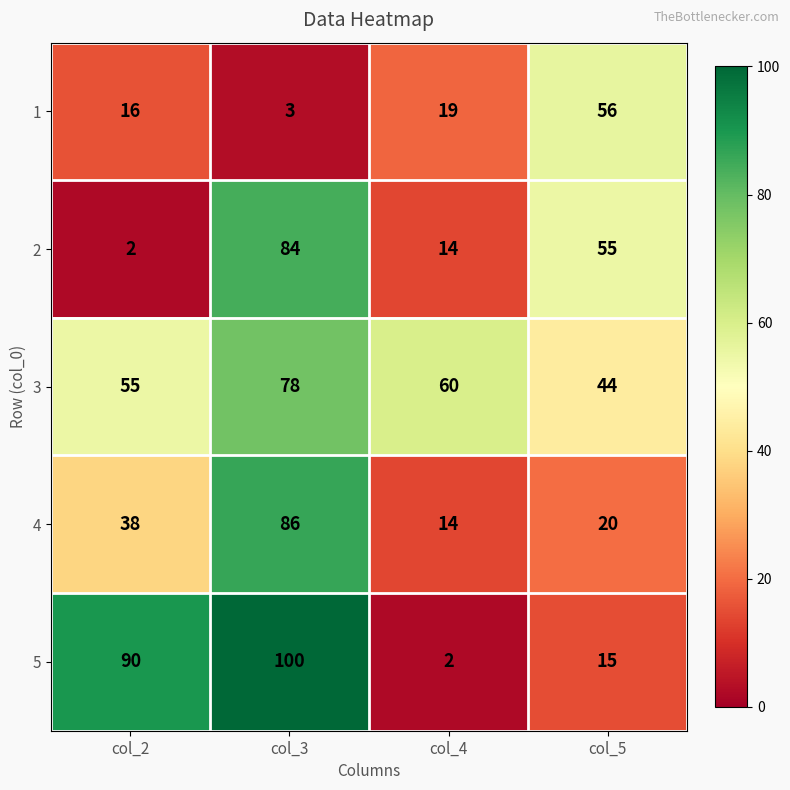

Count the number of data series in this chart.

5